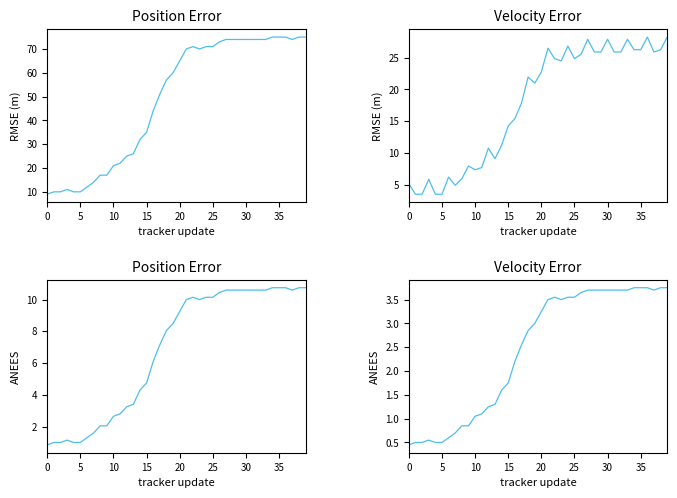

How many interior local valleys (lower than both neighbors) does the data have?

2